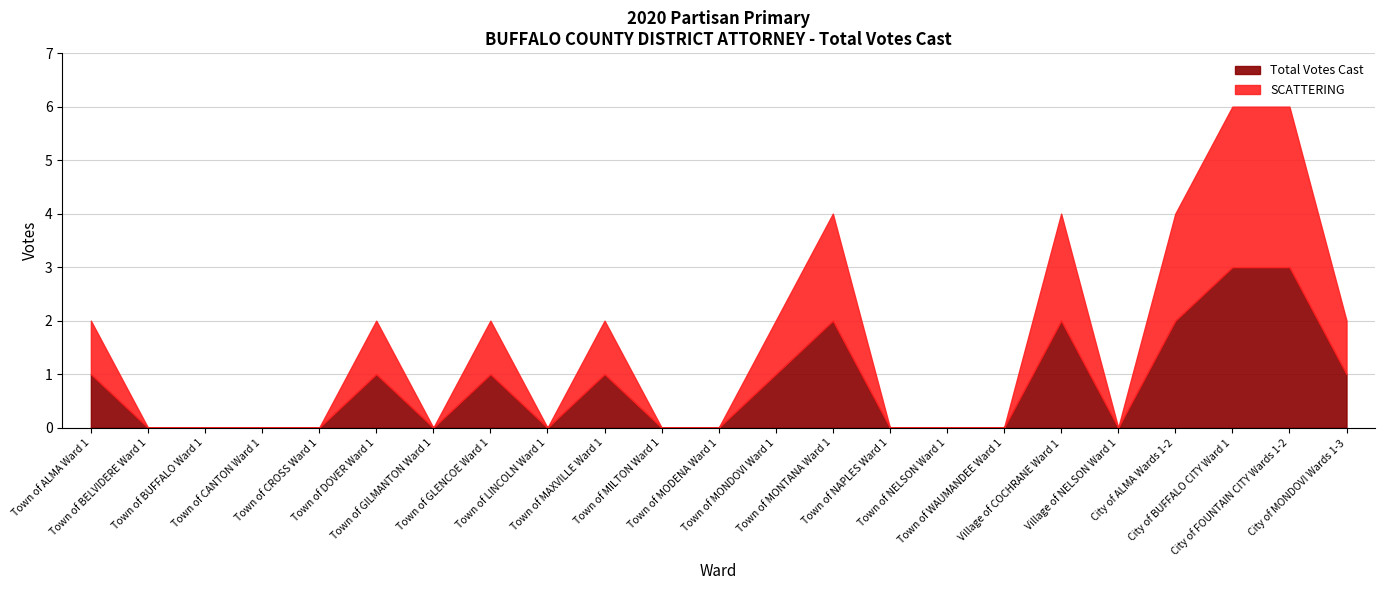

At Town of CROSS Ward 1, list the series in order from smallest to largest.

Total Votes Cast, SCATTERING